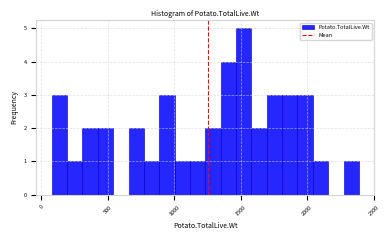

Around what value on the x-axis is the tallest bar? Give the approximate position of its centre, as read against the axis.

1500